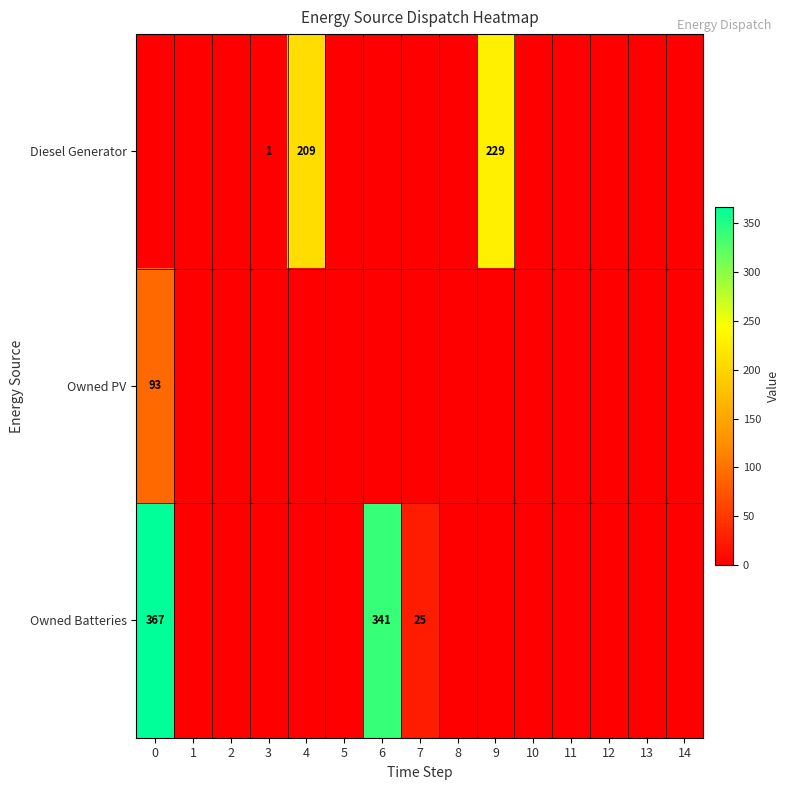

Between 3 and 9, which is larger?

9